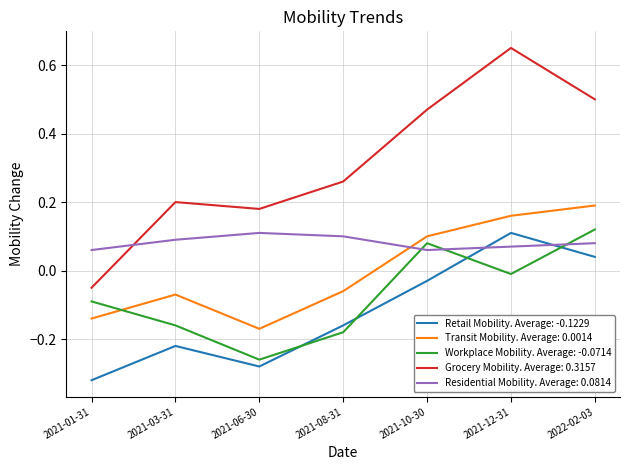

Which category has the highest value across all series?

2021-12-31